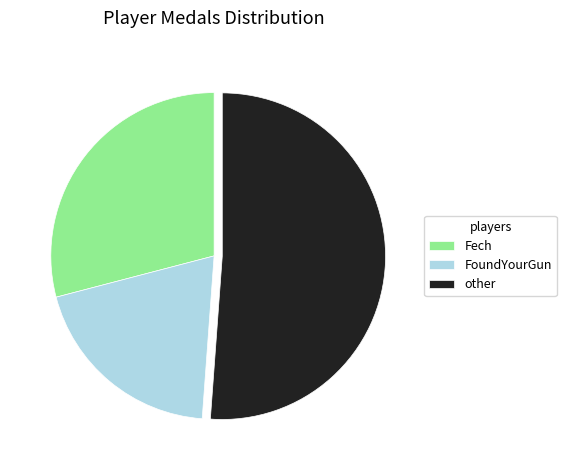

How many segments does this pie chart have?

3